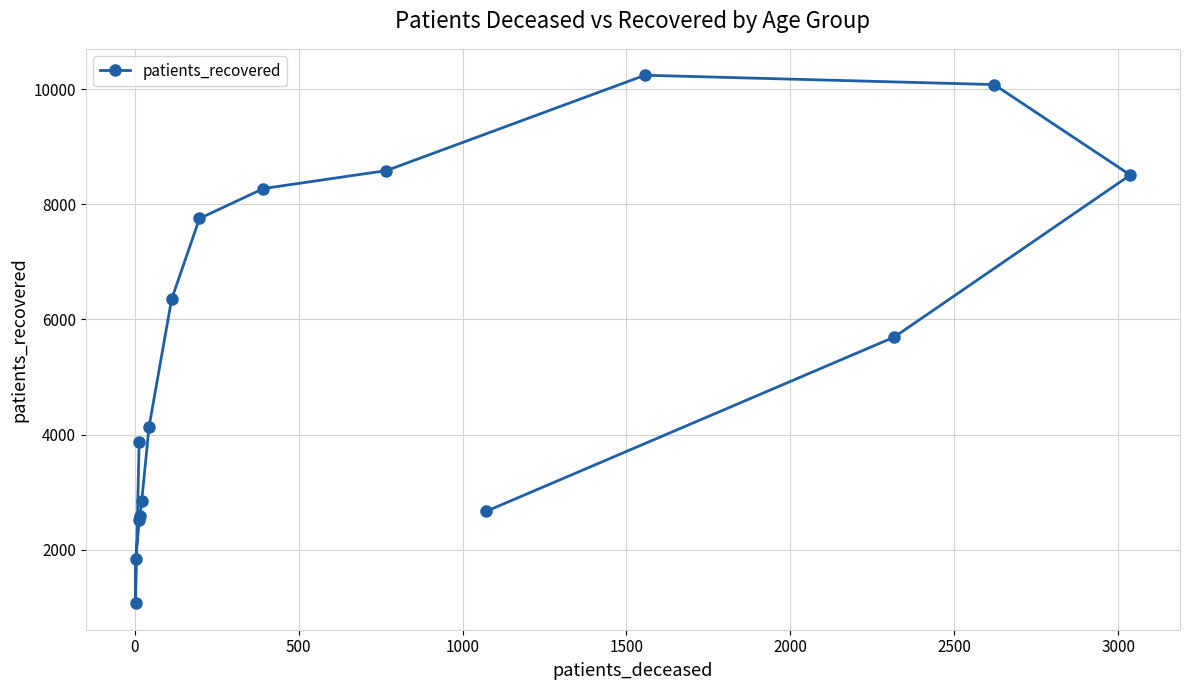

Reading right to left, what are all the values shown in this chart?

2670	5693	8509	10080	10242	8586	8274	7754	6349	4128	2851	2584	2525	1837	1070	3867